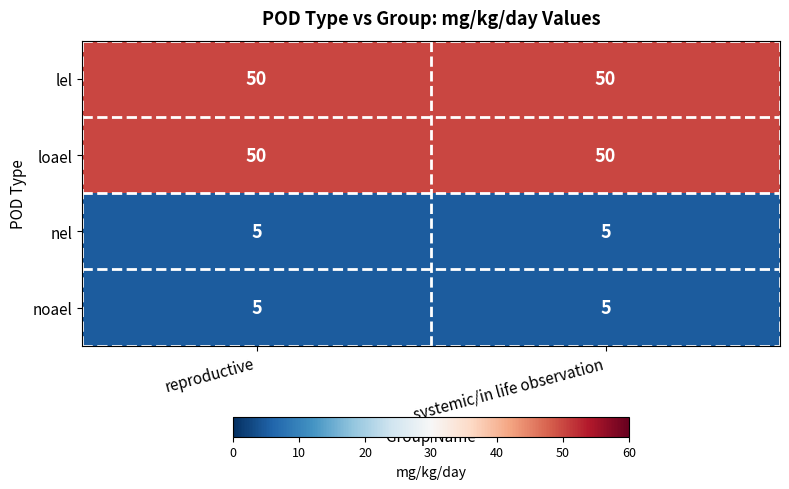

What value does the lel series have at systemic/in life observation?

50